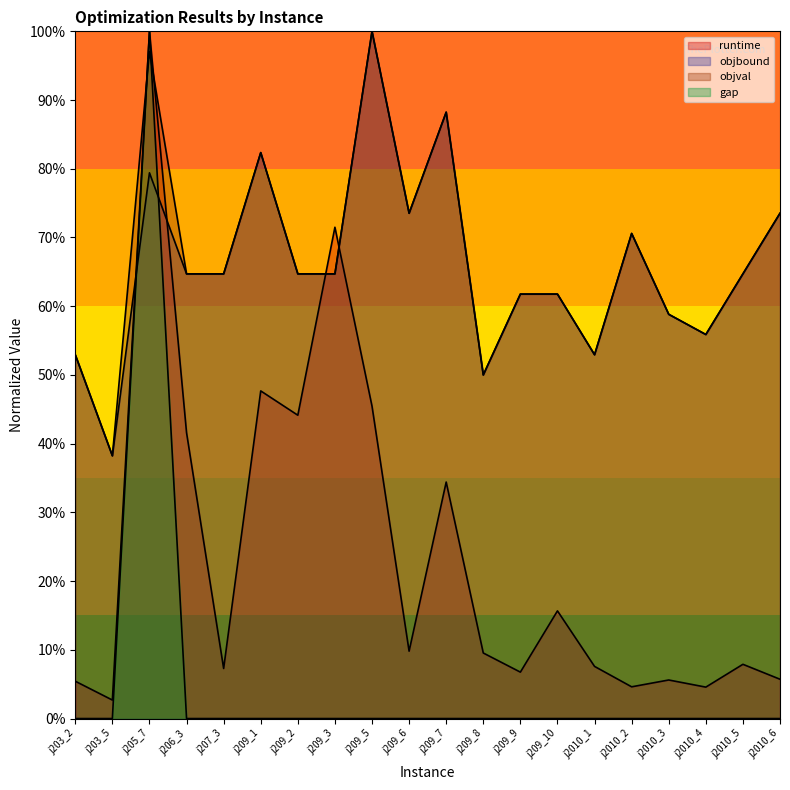

Which series has the largest total across all categories?

objval